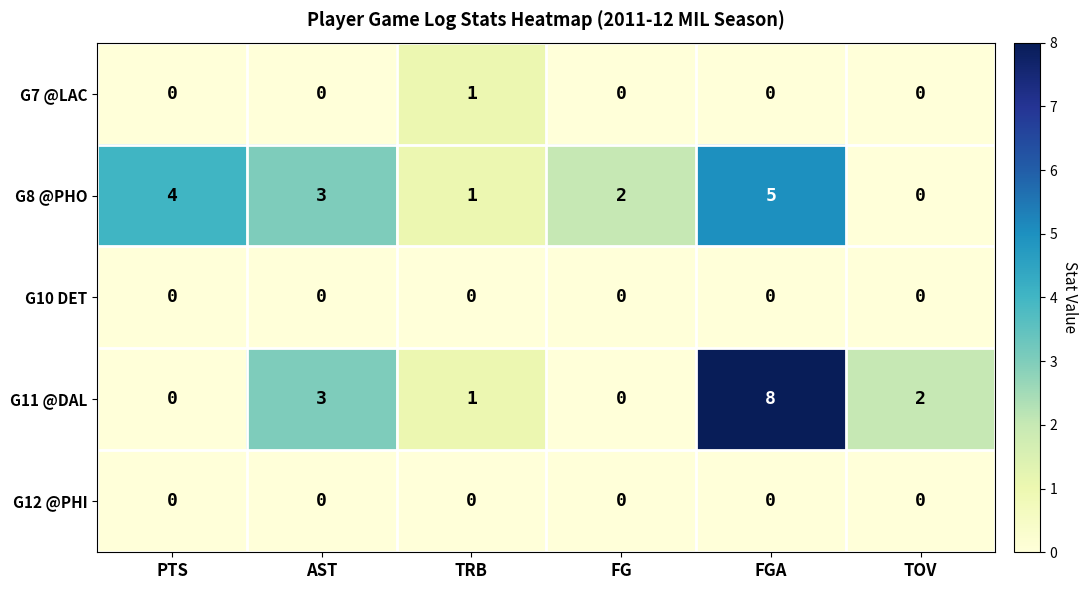

Reading left to right, list all the values displayed in this chart.

G7 @LAC: PTS=0	AST=0	TRB=1	FG=0	FGA=0	TOV=0
G8 @PHO: PTS=4	AST=3	TRB=1	FG=2	FGA=5	TOV=0
G10 DET: PTS=0	AST=0	TRB=0	FG=0	FGA=0	TOV=0
G11 @DAL: PTS=0	AST=3	TRB=1	FG=0	FGA=8	TOV=2
G12 @PHI: PTS=0	AST=0	TRB=0	FG=0	FGA=0	TOV=0